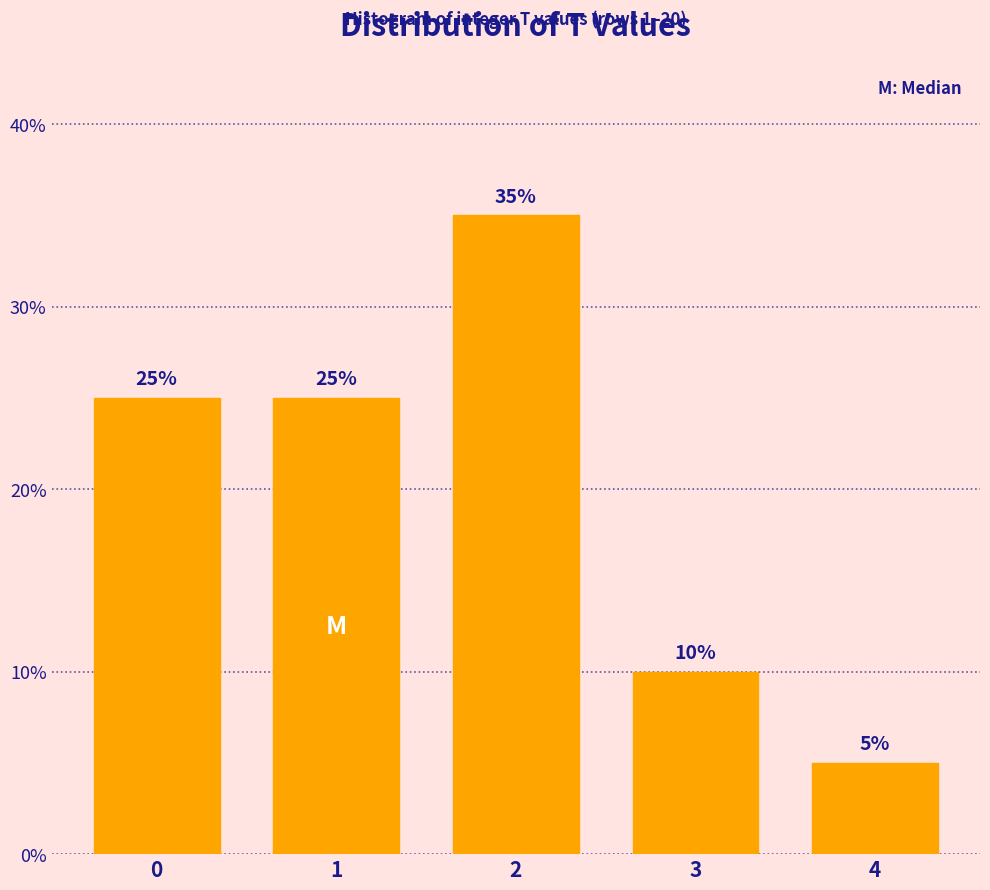

Reading left to right, what are all the values shown in this chart?

0=25	1=25	2=35	3=10	4=5